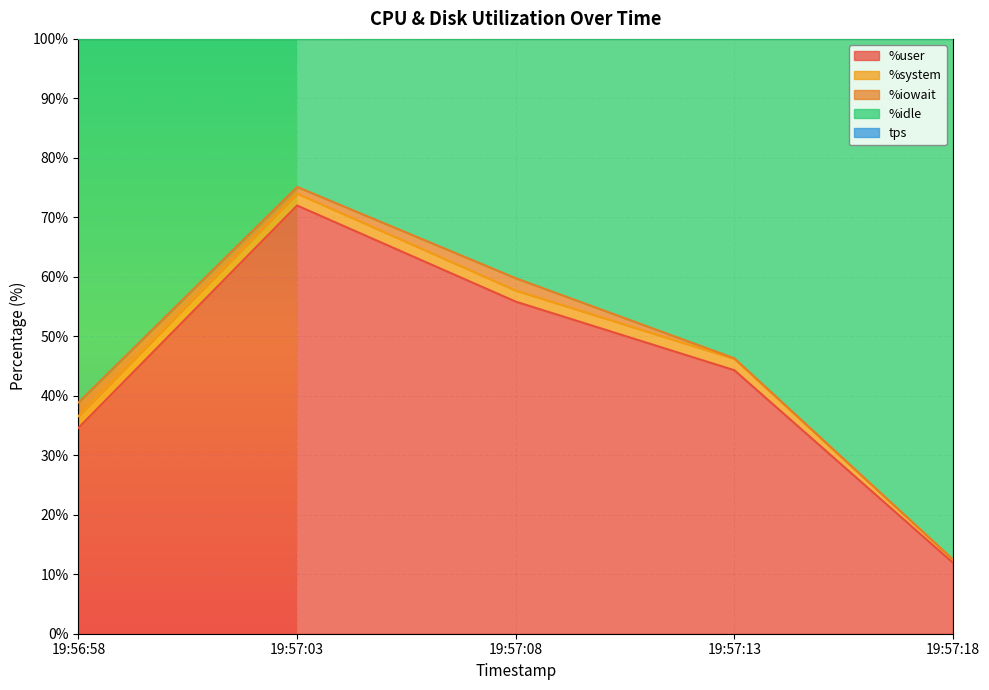

True or false: %idle has more than 0 points higher than both neighbors.

True